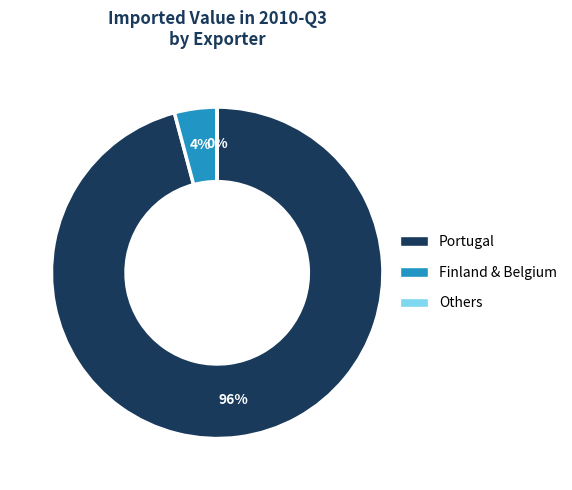

To the nearest percent, what is the average slice percentage?

33%